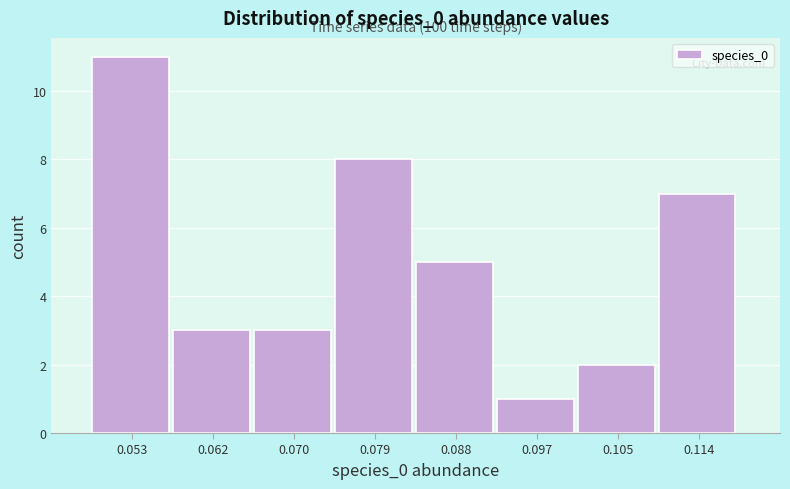

Over which range of the x-axis is the bar tallest?

0.048 to 0.057